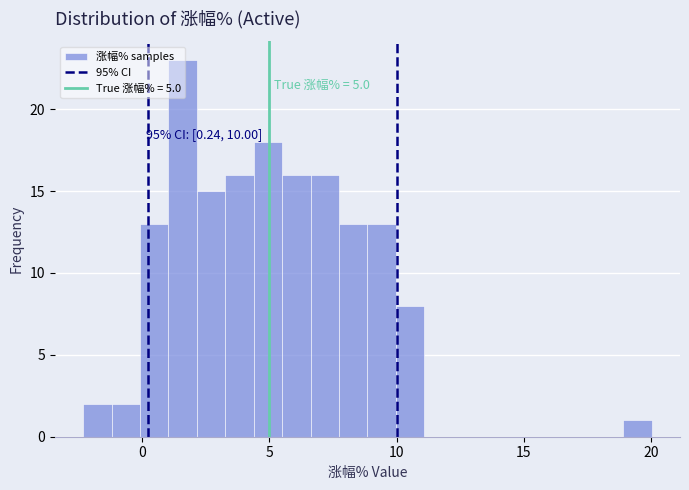

Around what value on the x-axis is the tallest bar? Give the approximate position of its centre, as read against the axis.

1.5